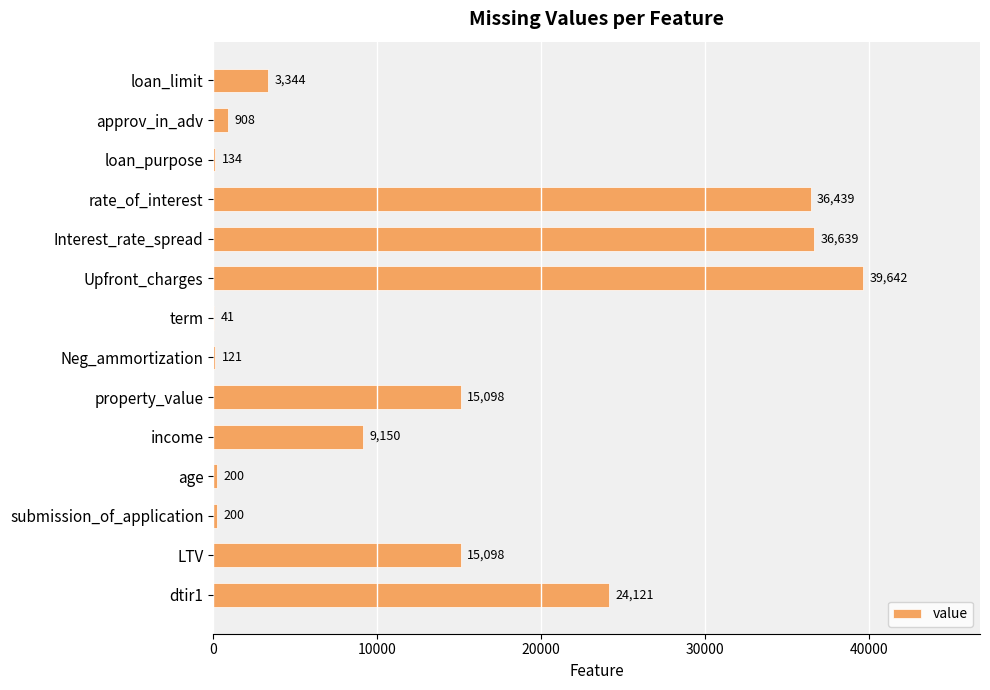

Reading bottom to top, extract all data points from this chart.

dtir1=24121	LTV=15098	submission_of_application=200	age=200	income=9150	property_value=15098	Neg_ammortization=121	term=41	Upfront_charges=39642	Interest_rate_spread=36639	rate_of_interest=36439	loan_purpose=134	approv_in_adv=908	loan_limit=3344